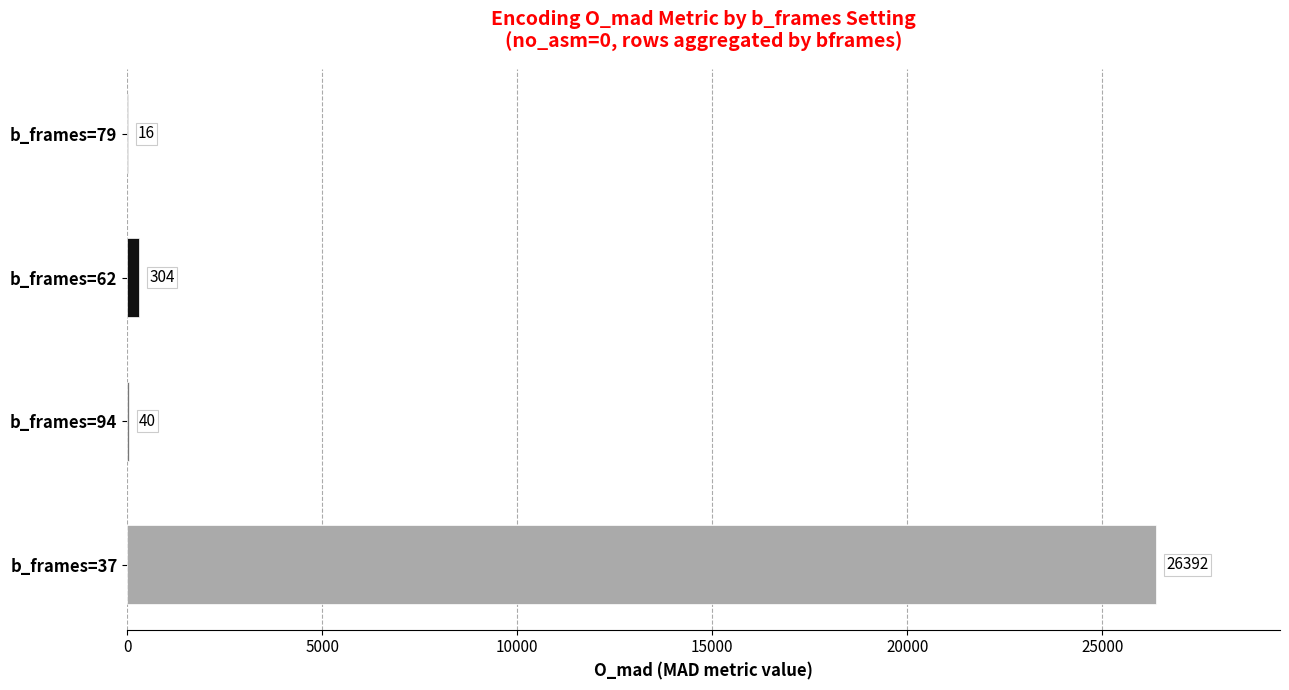

Reading bottom to top, transcribe all the data shown in this chart.

b_frames=37=26392	b_frames=94=40	b_frames=62=304	b_frames=79=16